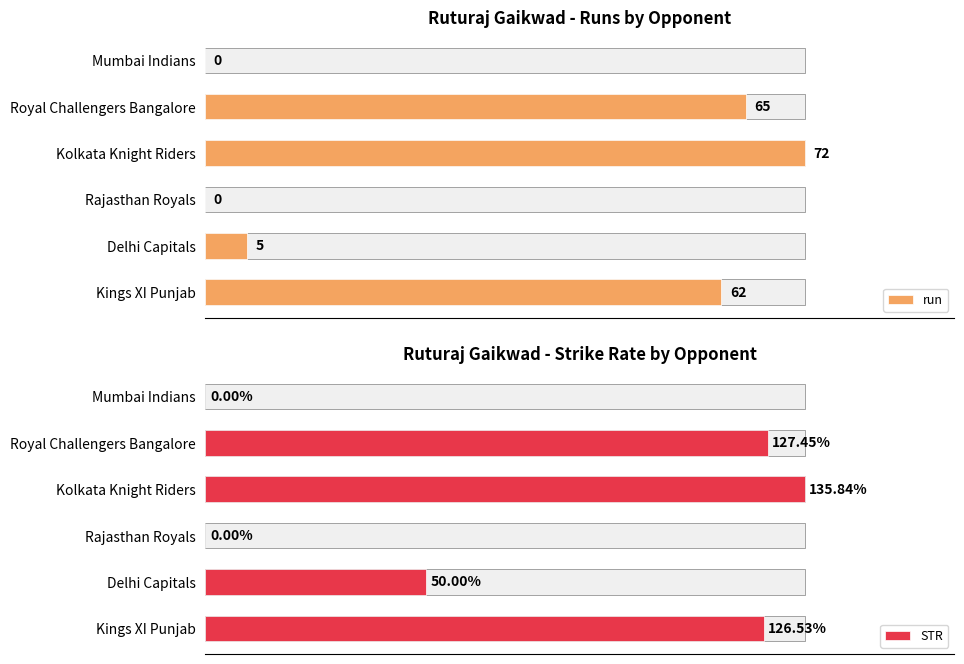

How many groups of bars are there?

6